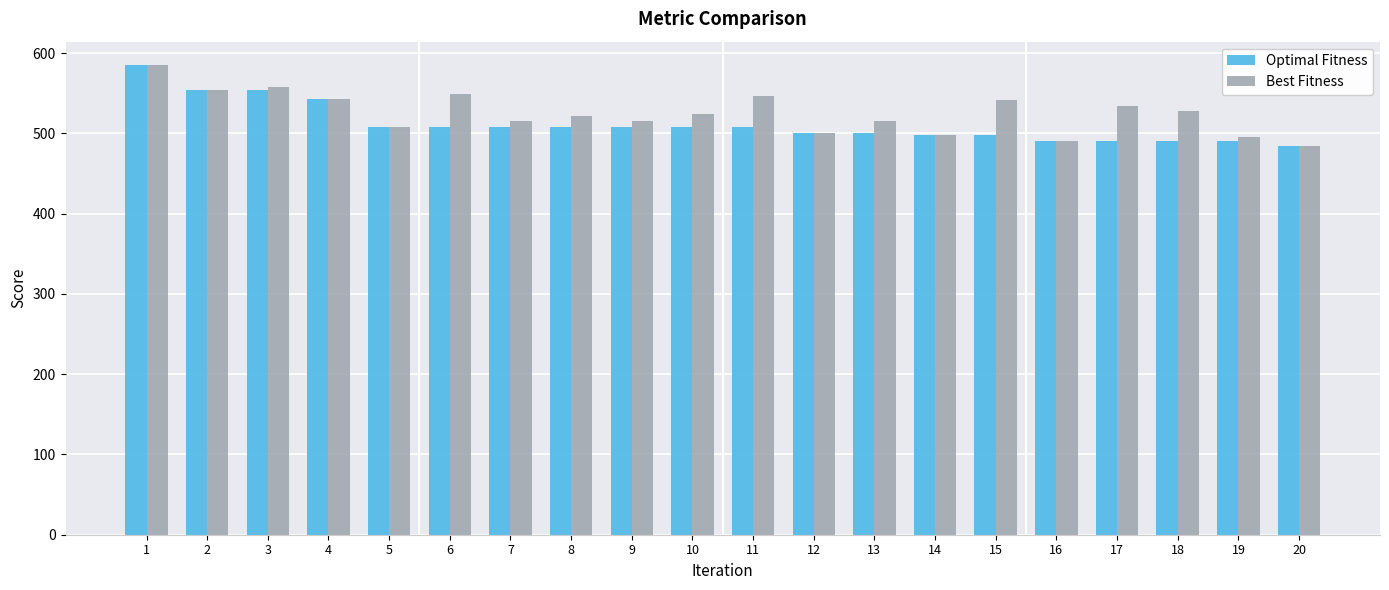

What is the sum of the Best Fitness values at 18 and 1?

1113